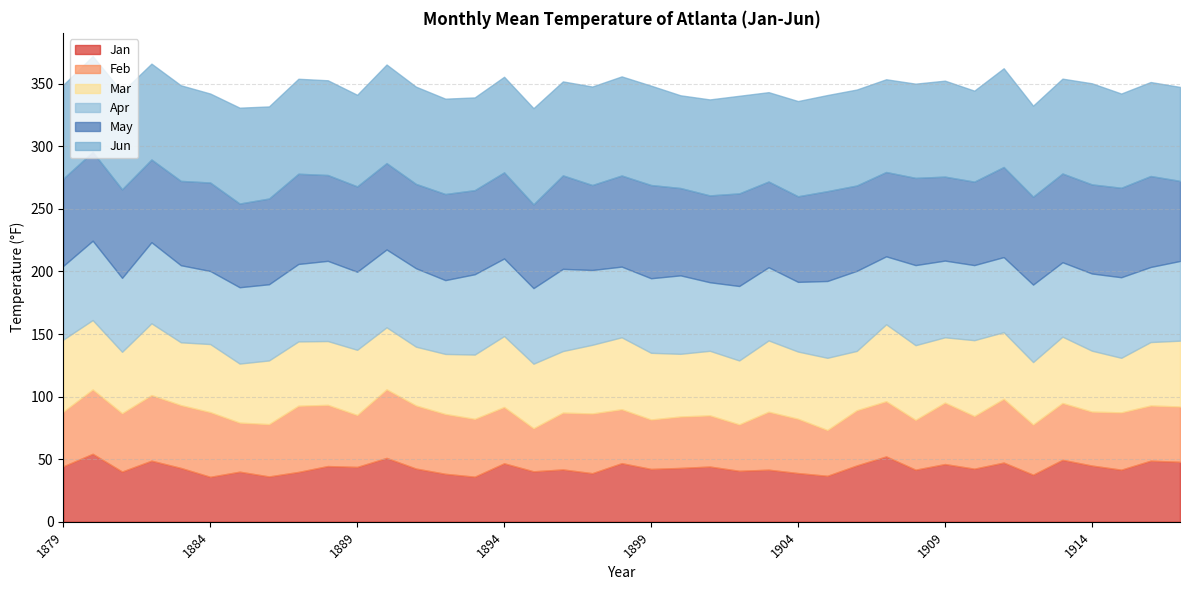

What is the total value across all series at 1892?

338.1